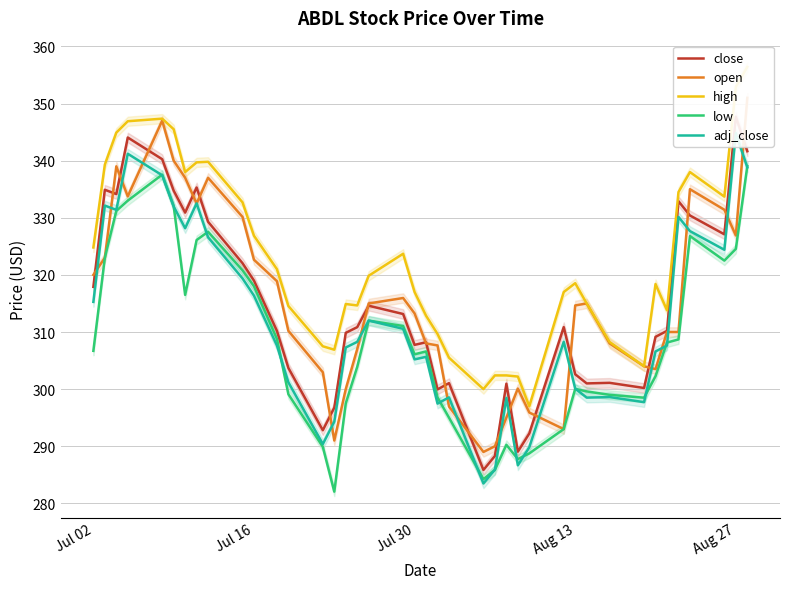

Which series has the largest total across all categories?

high